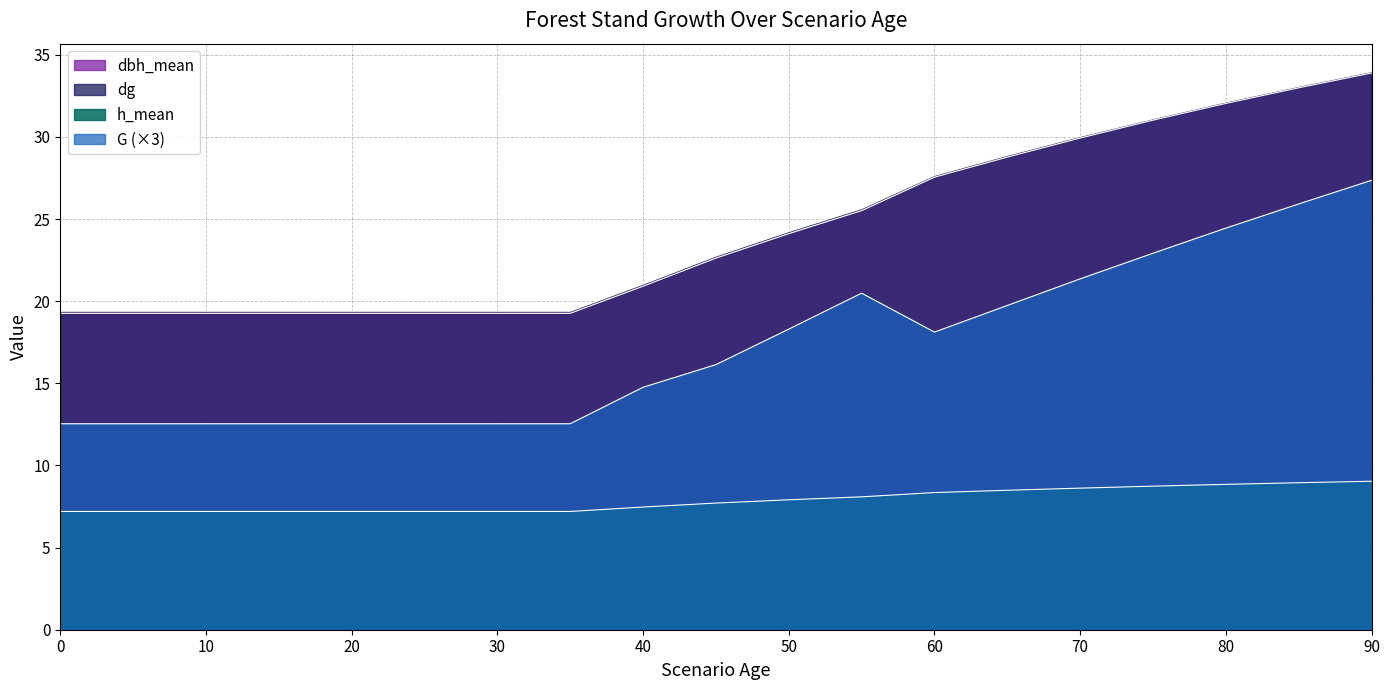

Is it true that dg equals 32.1 at 80?

True